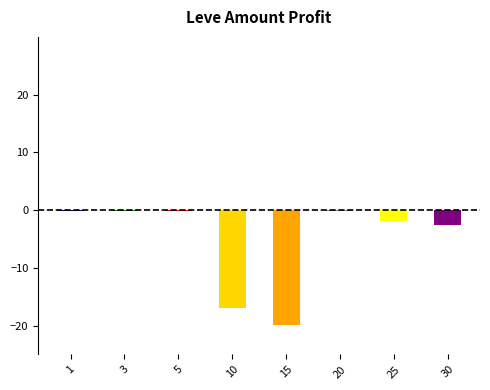

The chart shows a value of -6.6 at 10. True or false?

False